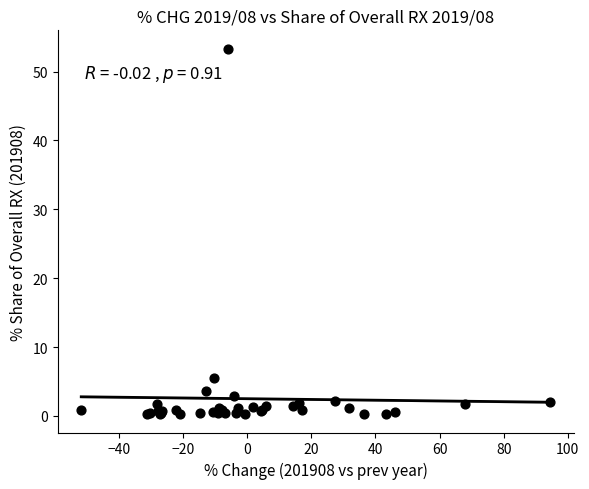

What Y value in the scatter plot is closest to 26?

5.5